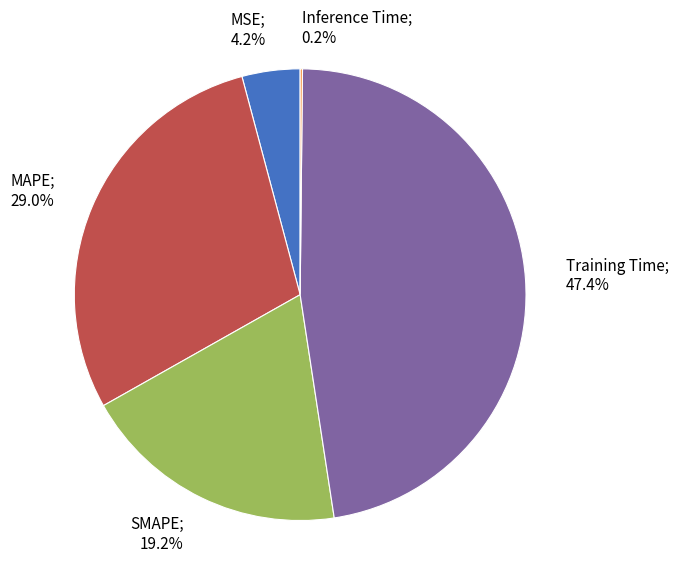

Is SMAPE the majority of the pie?

No